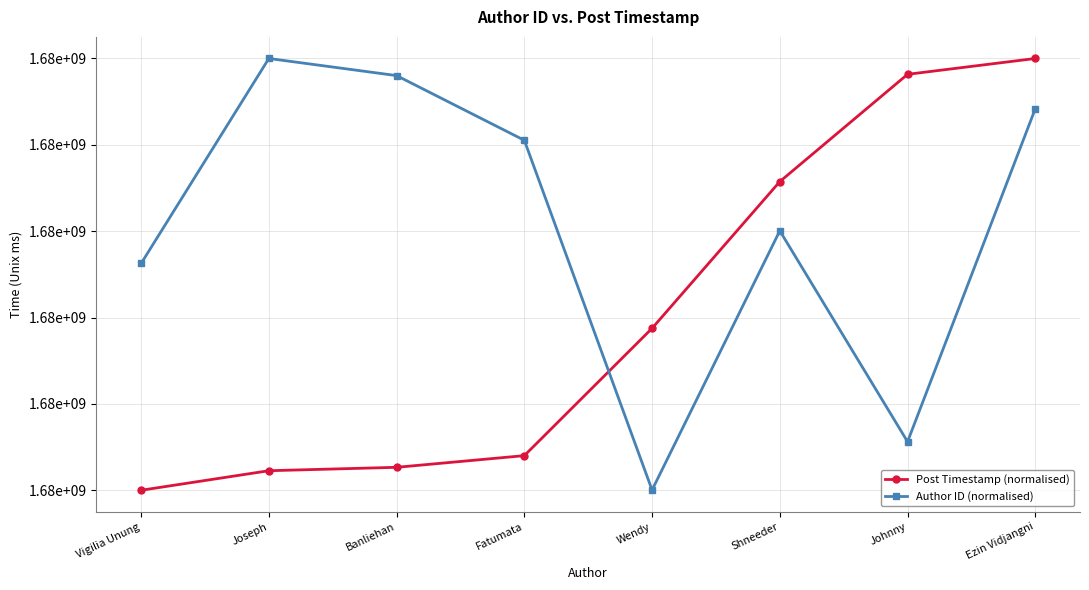

List the series in order of their peak value, highest first.

Post Timestamp (normalised), Author ID (normalised)